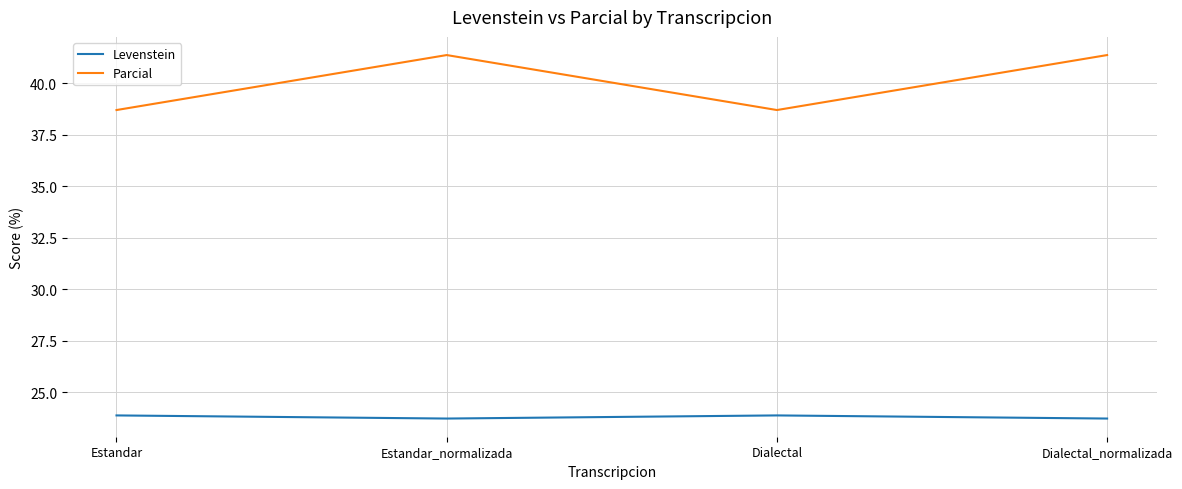

Which series has the largest total across all categories?

Parcial